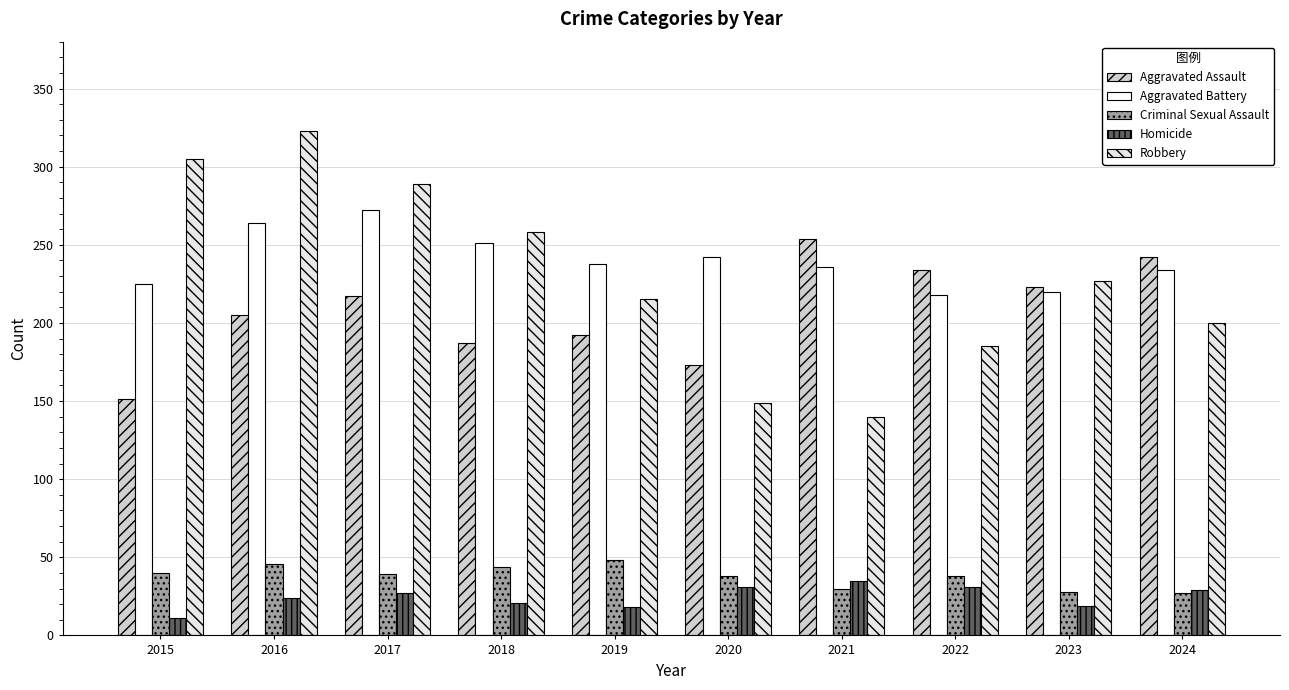

True or false: Robbery has a value of 46 at 2019.

False